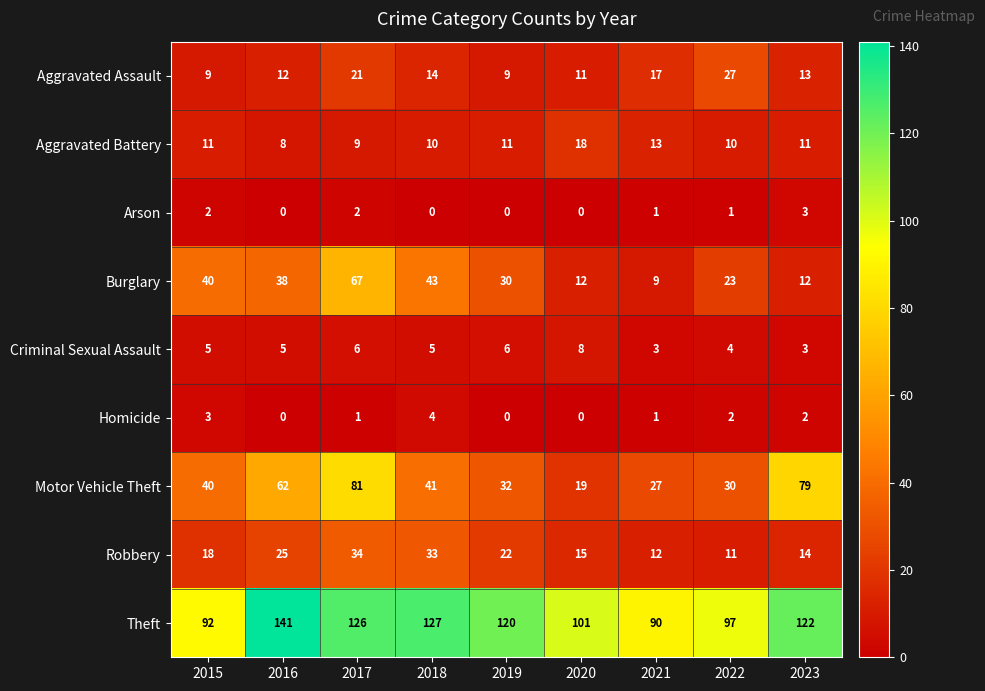

Rank the series at 2022 from lowest to highest value.

Arson, Homicide, Criminal Sexual Assault, Aggravated Battery, Robbery, Burglary, Aggravated Assault, Motor Vehicle Theft, Theft